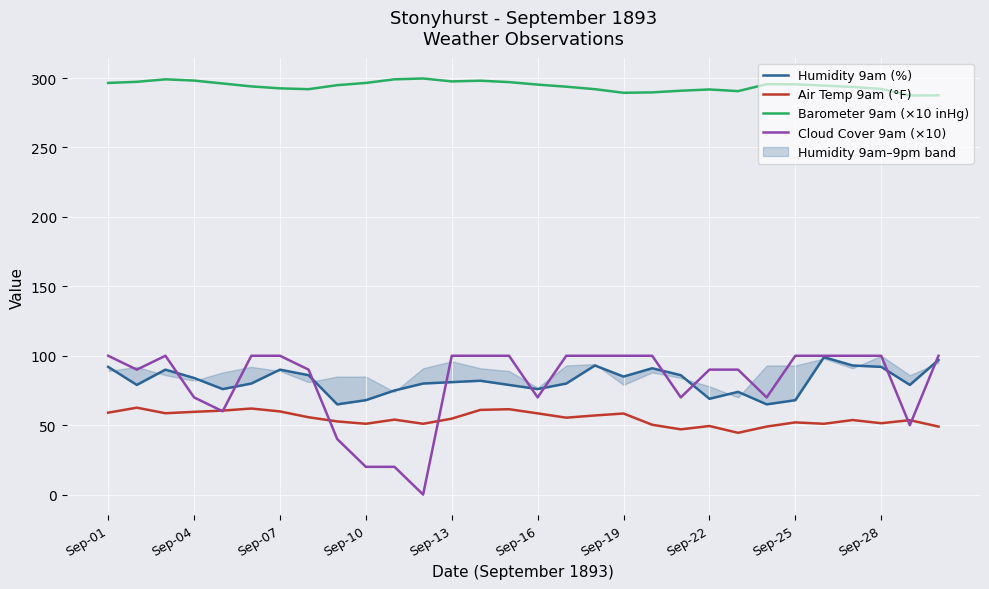

List the series in order of their peak value, lowest first.

Air Temp 9am (°F), Humidity 9am (%), Cloud Cover 9am (×10), Barometer 9am (×10 inHg)